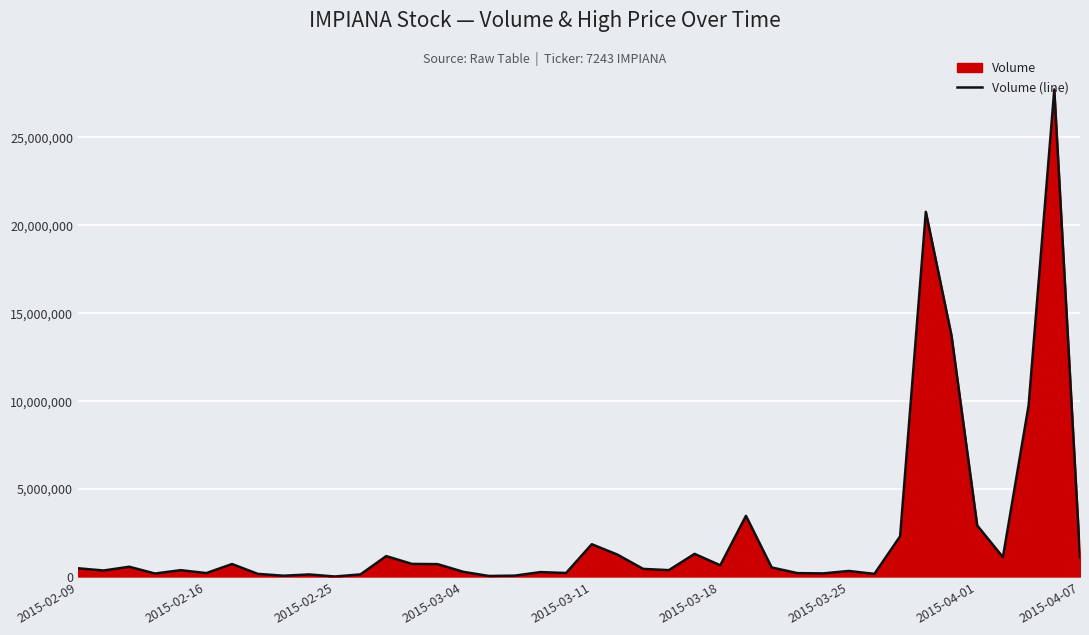

Where is the data nearest to the value 13854100?

34